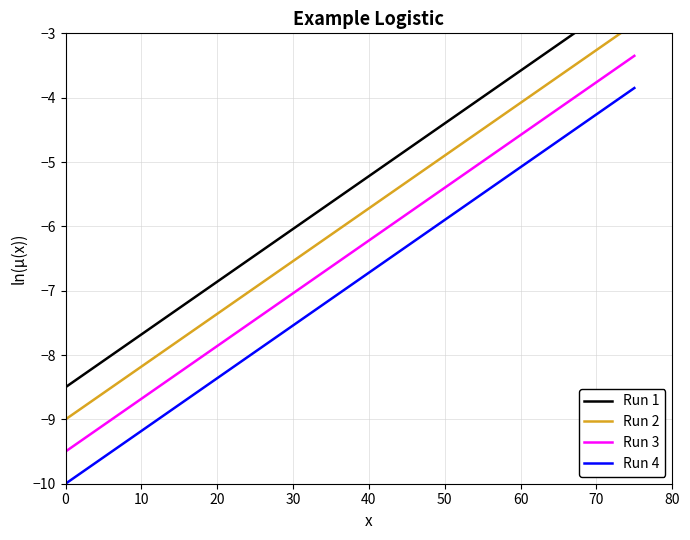

Rank the series by their maximum value, from lowest to highest.

Run 4, Run 3, Run 2, Run 1